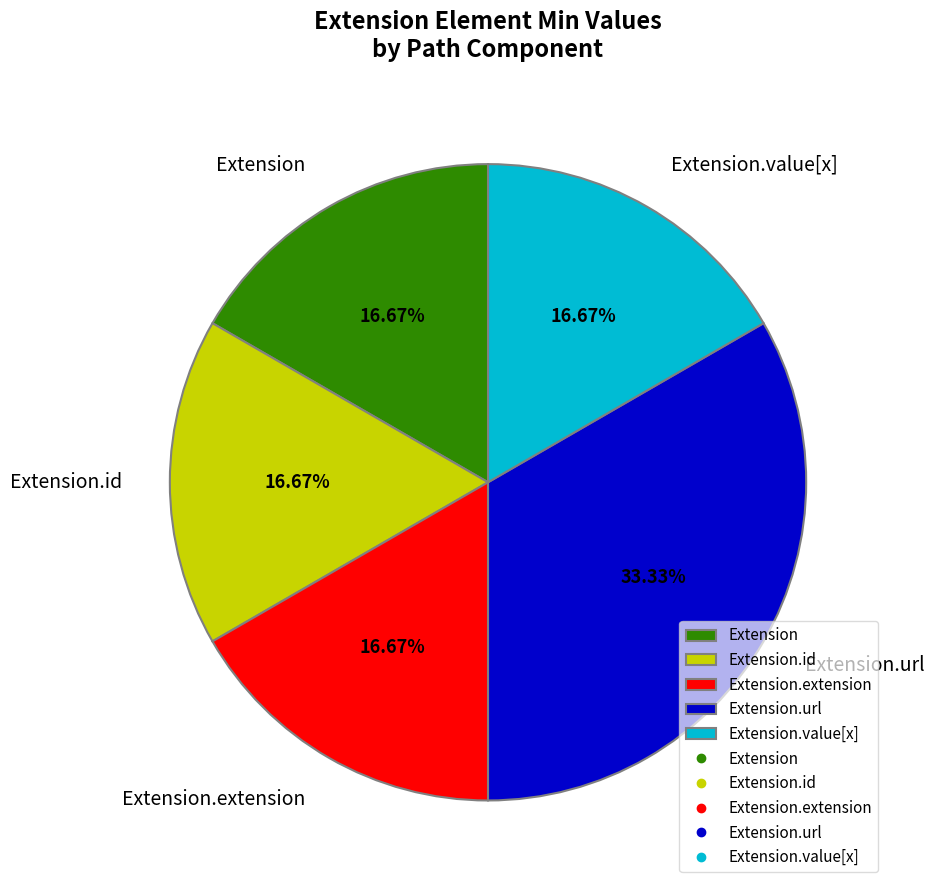

Which category has the biggest portion of the pie?

Extension.url